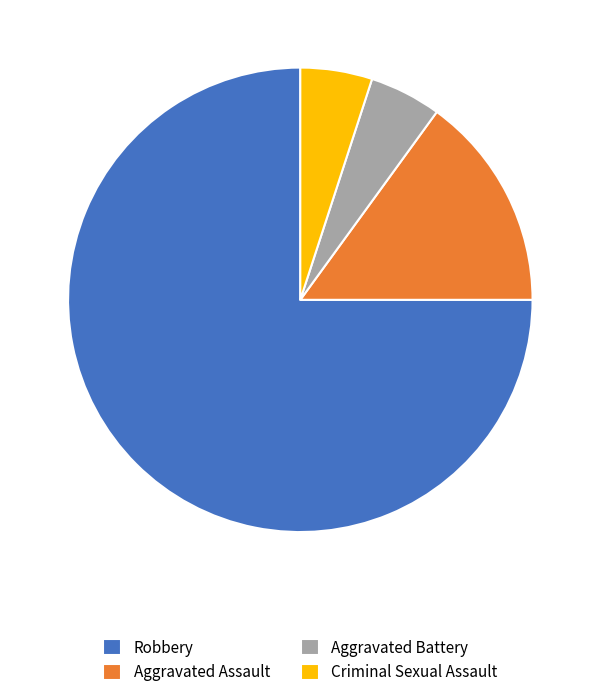

Is there any slice that represents more than half of the pie?

Yes